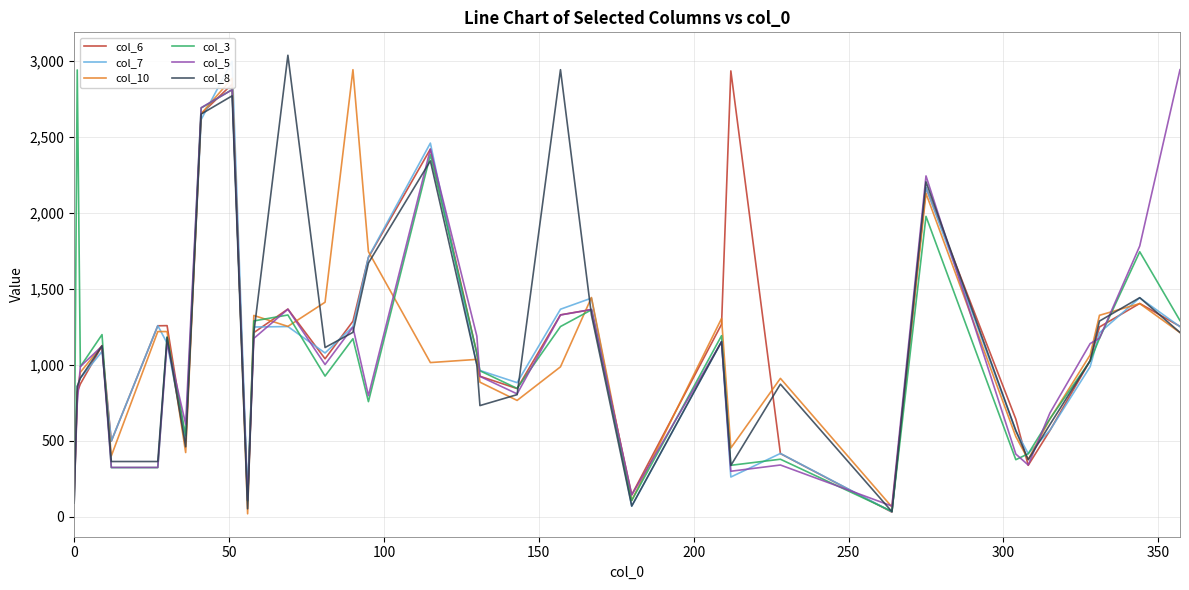

Which series has the largest range (max minus min)?

col_8